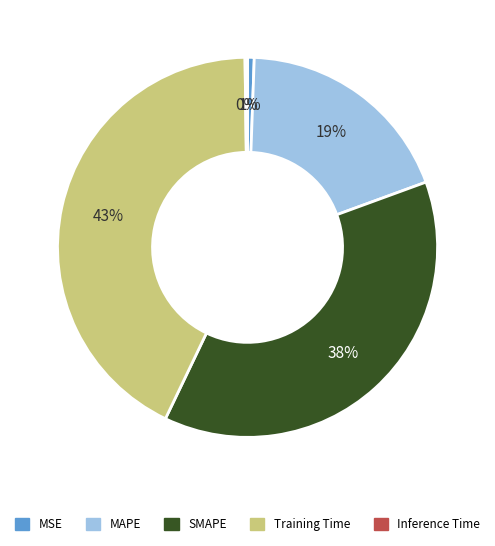

Is there a majority slice in this chart?

No